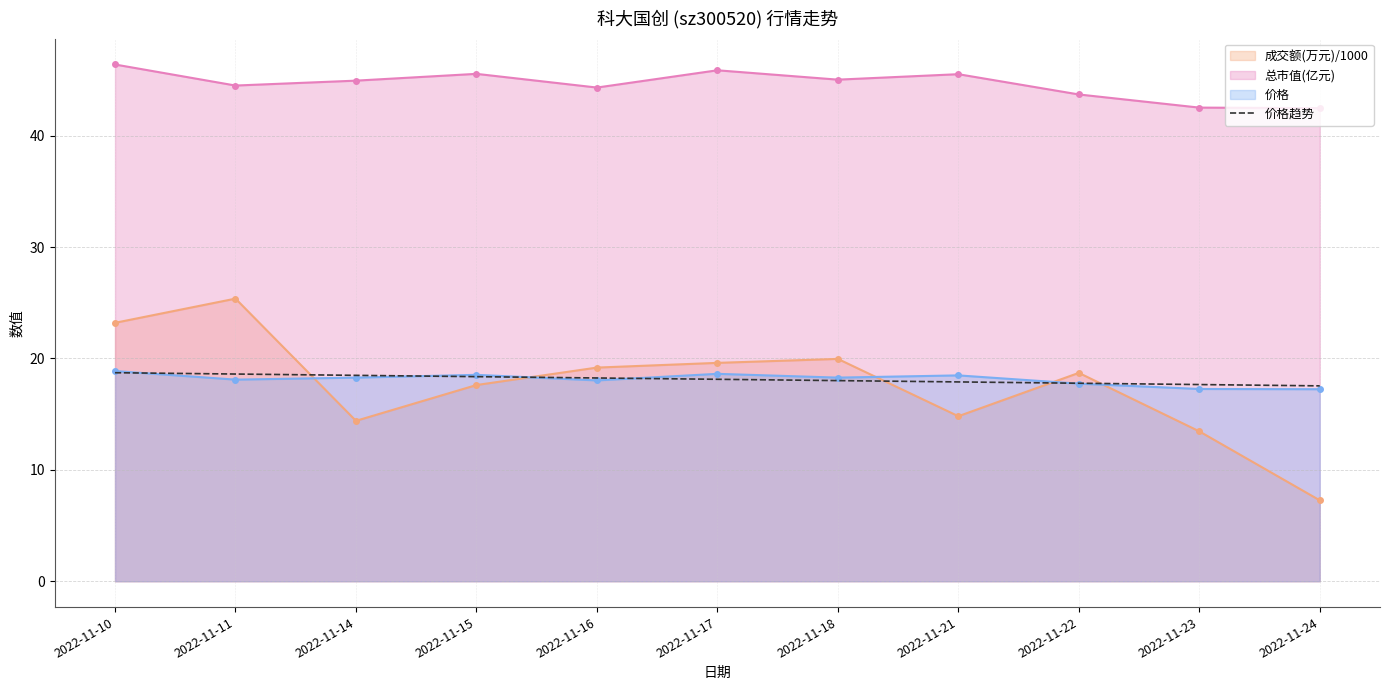

Which series changed the most between 2022-11-11 and 2022-11-21?

成交额(万元)/1000